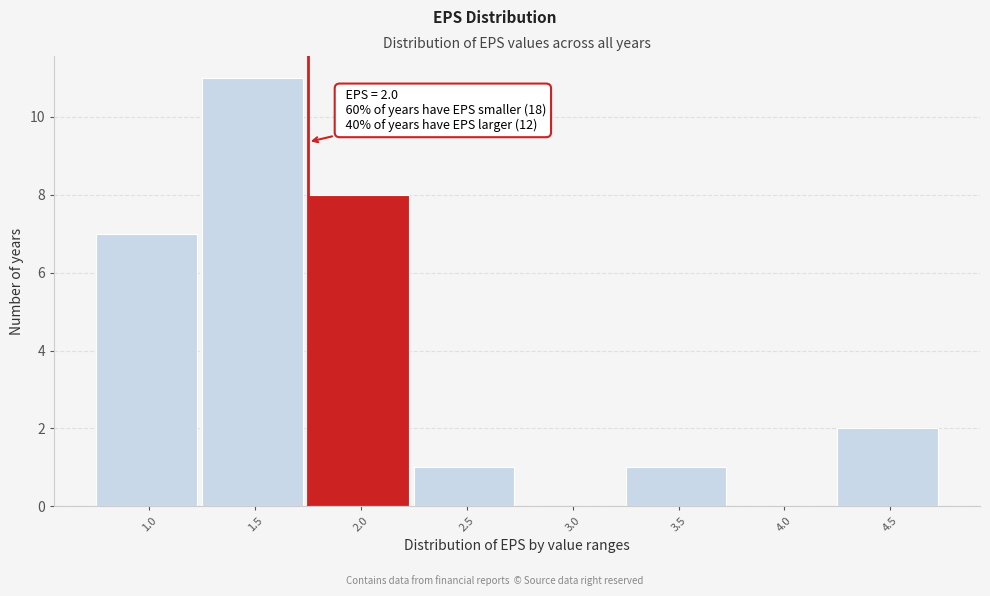

Reading left to right, list all the values displayed in this chart.

1.0=7	1.5=11	2.0=8	2.5=1	3.0=0	3.5=1	4.0=0	4.5=2